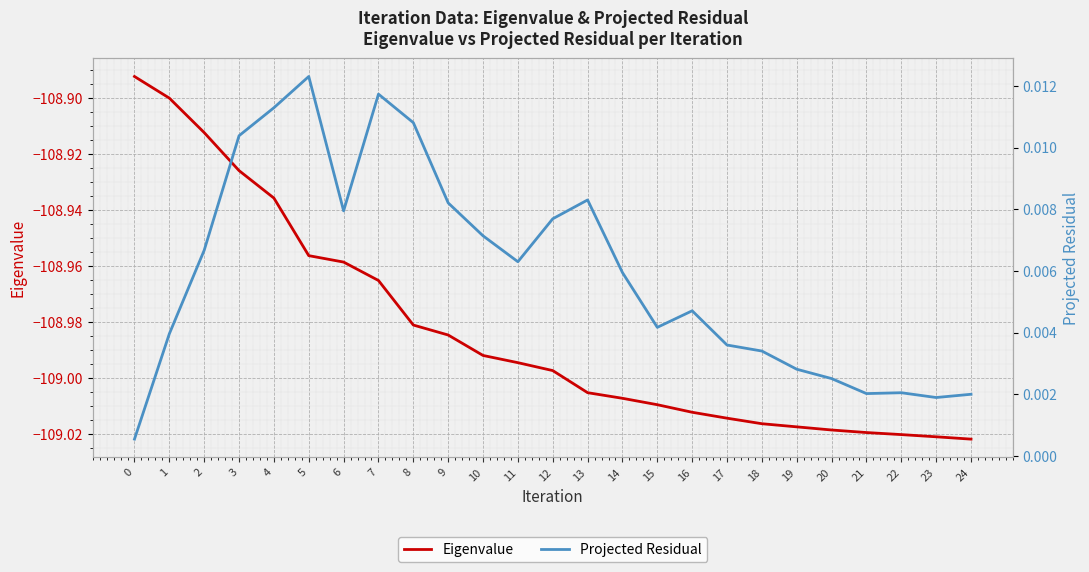

The Projected Residual series shows 0.0 at 12. True or false?

True